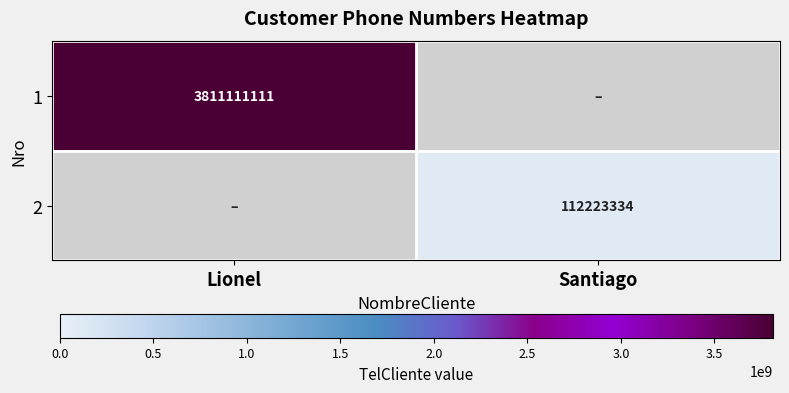

Which has a higher value, Lionel or Santiago?

Lionel